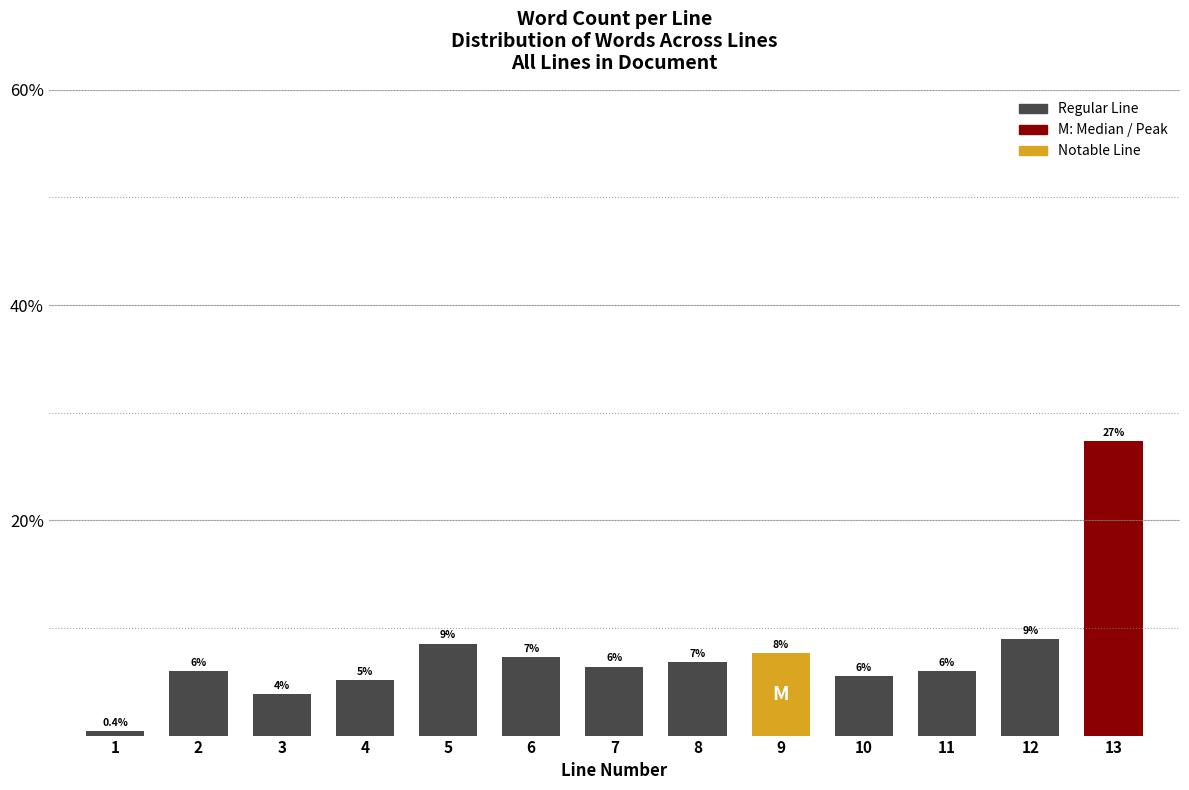

What is the maximum value shown in the chart?

27.4